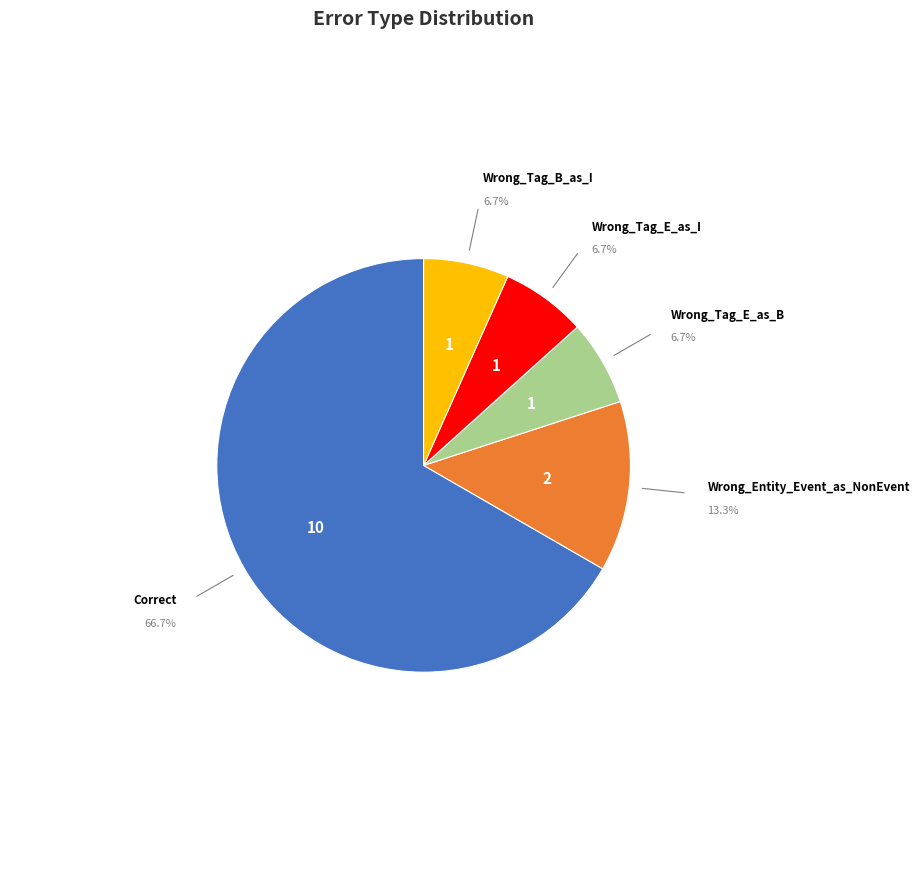

How many slices are in this pie chart?

5